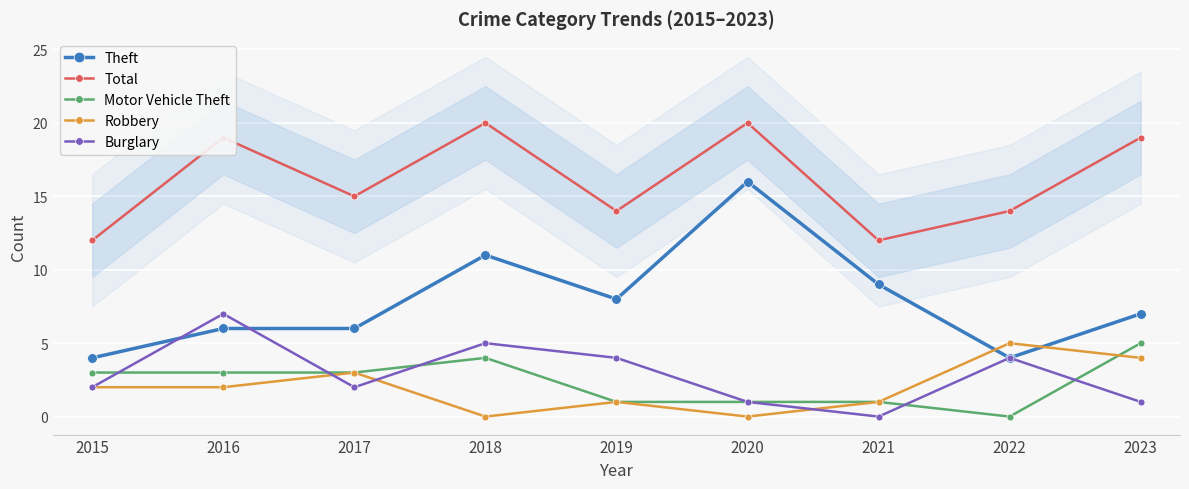

Between which two adjacent categories do Burglary and Theft first intersect?

2015 and 2016